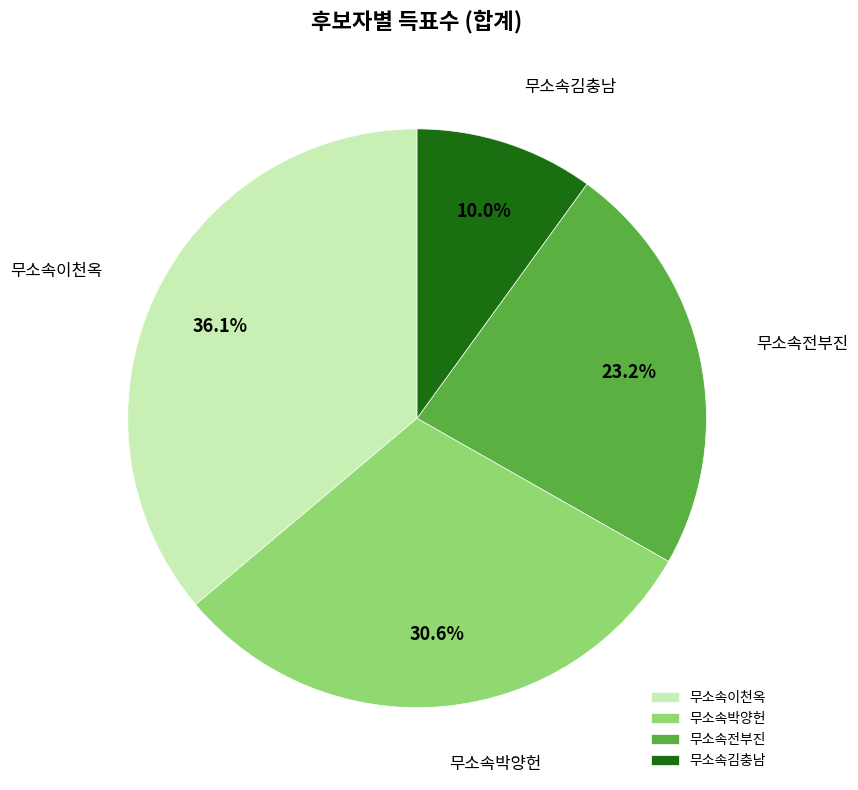

What percentage do 무소속박양헌 and 무소속전부진 together represent?

53.9%